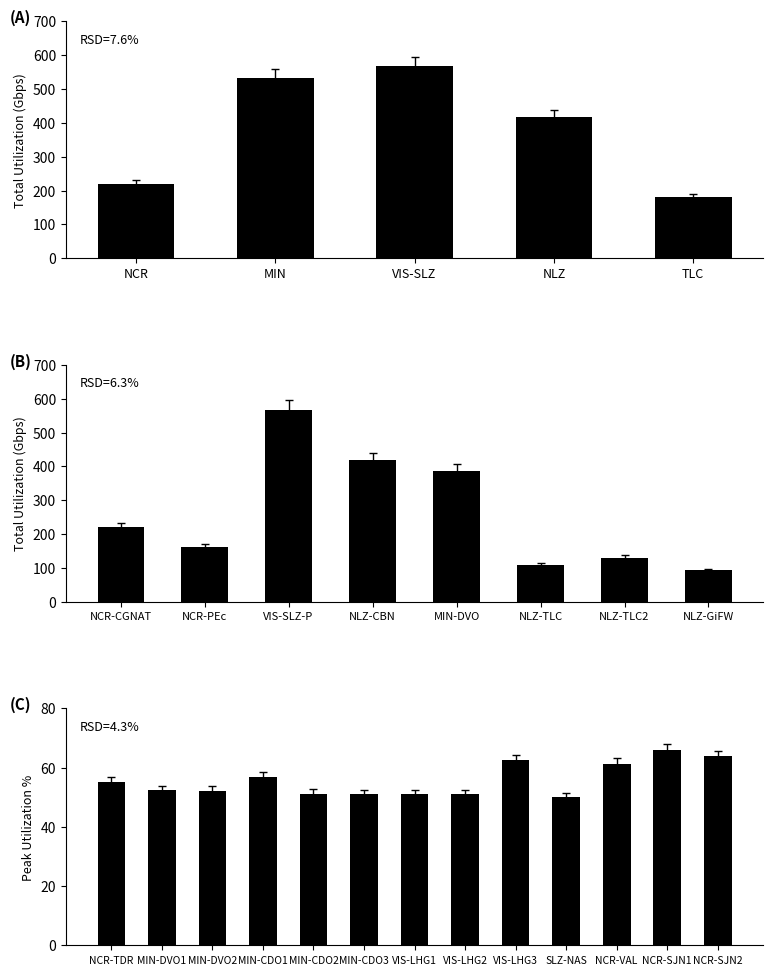

At which label does Total Utilization (Gbps) reach its minimum?

TLC